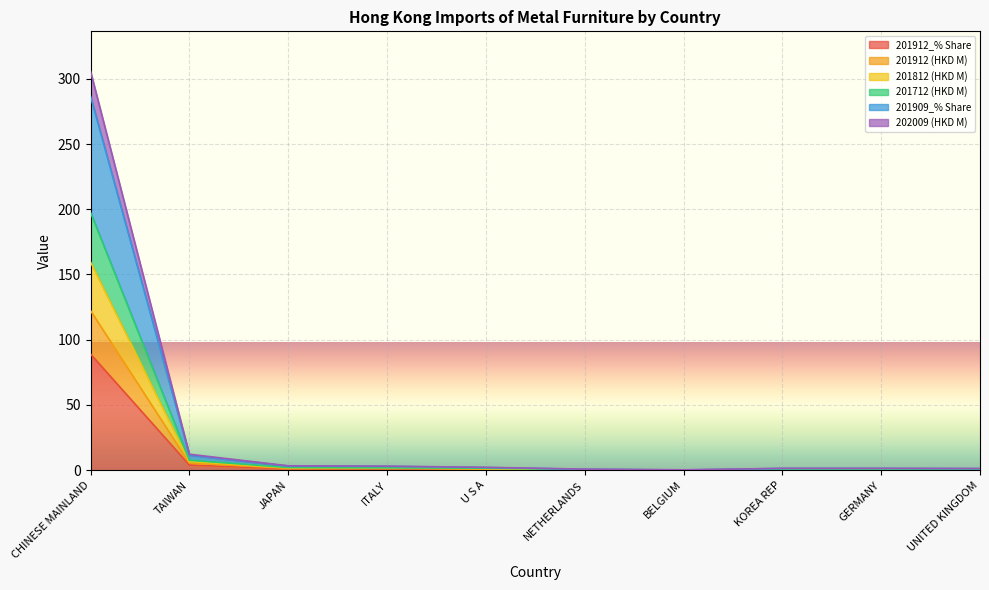

How many data points does each series have?

10